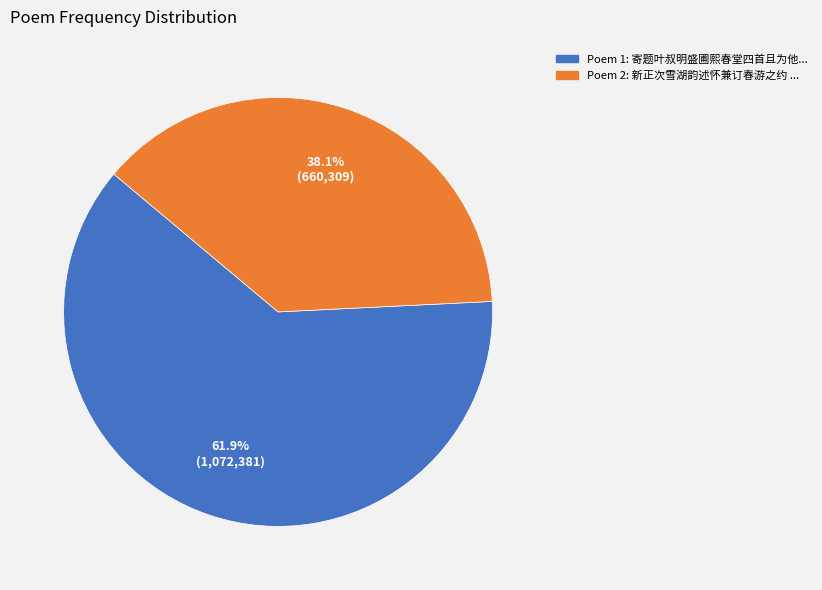

Does any single category account for the majority?

Yes